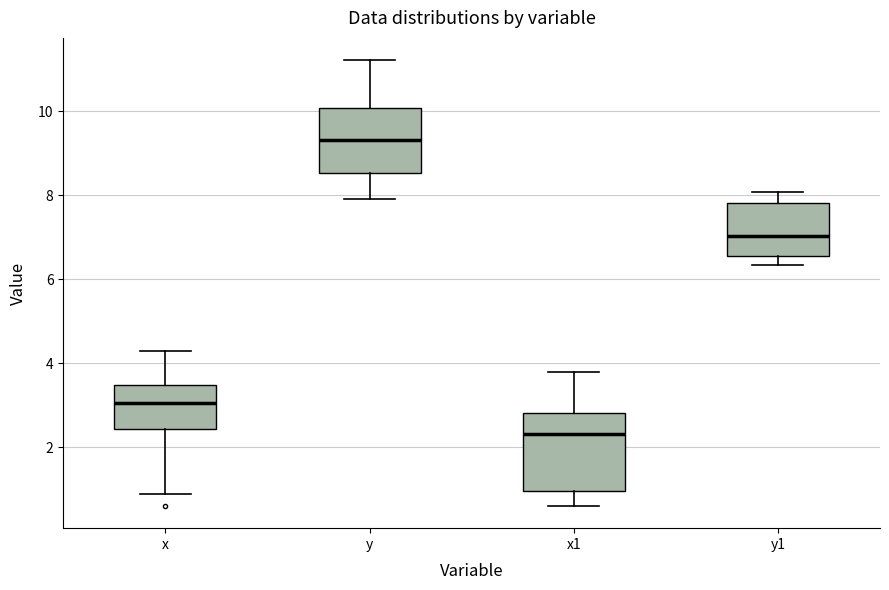

Which box's median line is the highest?

y